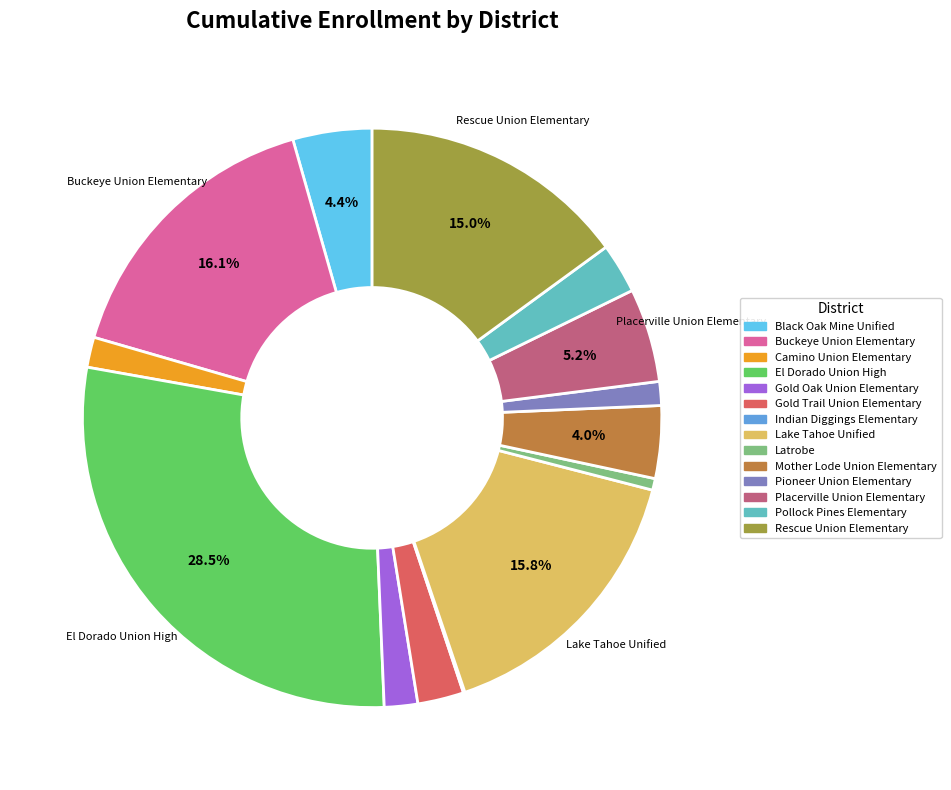

True or false: Latrobe accounts for 1% of the total.

True